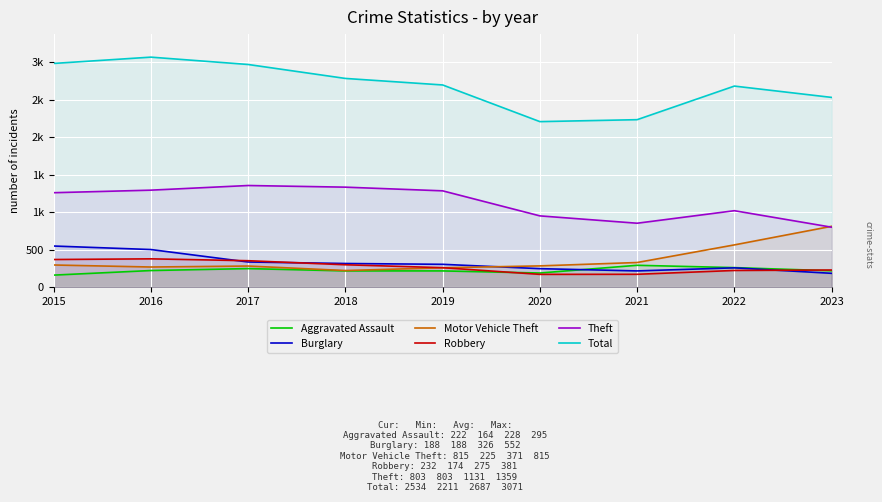

True or false: Theft has more than 0 points higher than both neighbors.

True